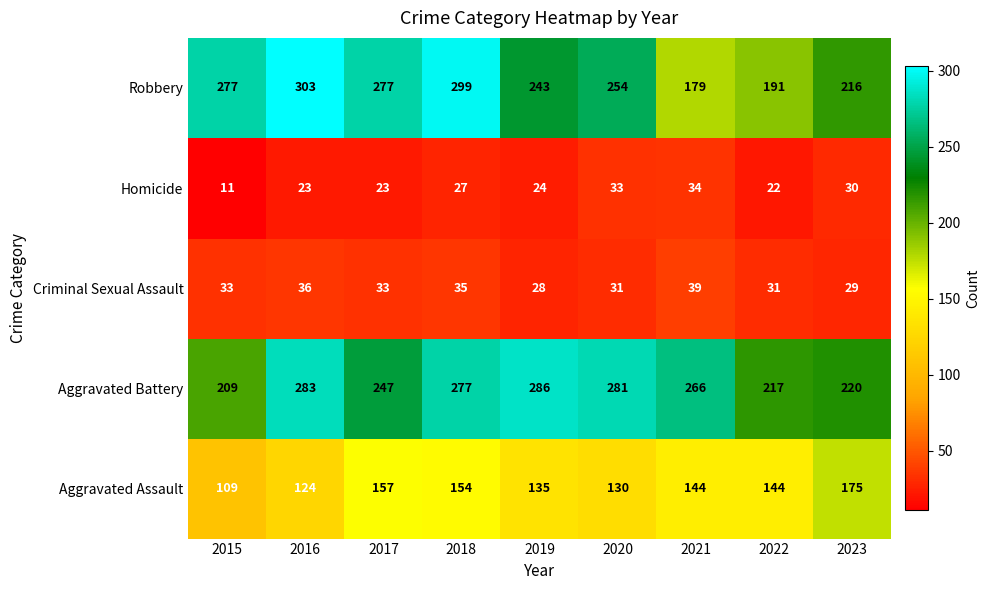

List the series in order of their peak value, highest first.

Robbery, Aggravated Battery, Aggravated Assault, Criminal Sexual Assault, Homicide